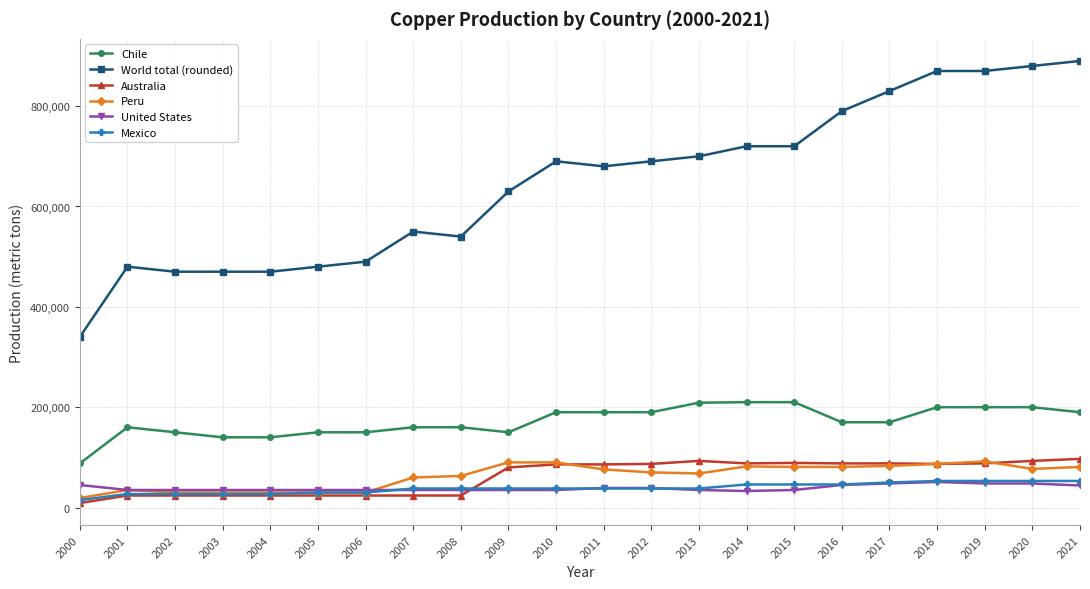

What is the highest value of the Chile series?

210000